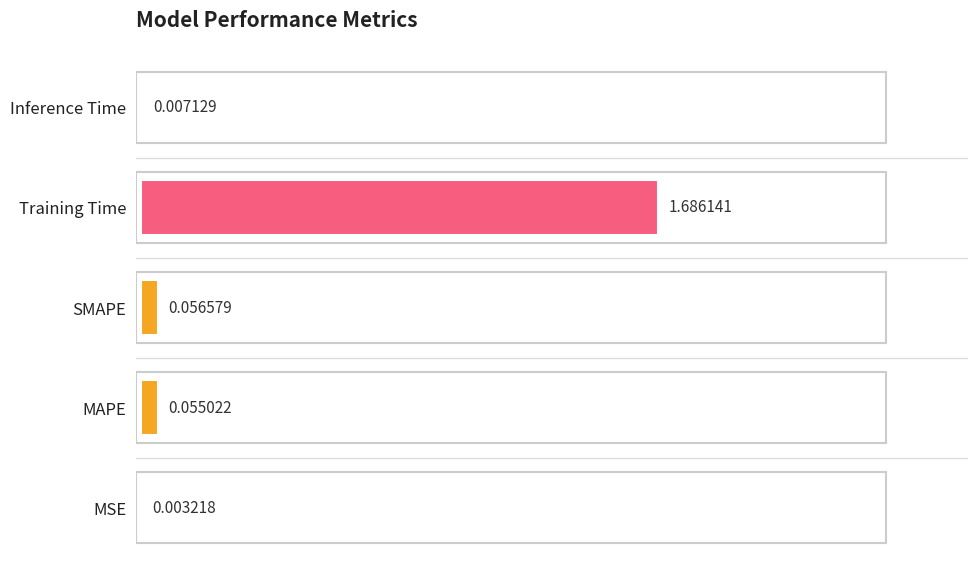

How many distinct data groups are displayed?

1